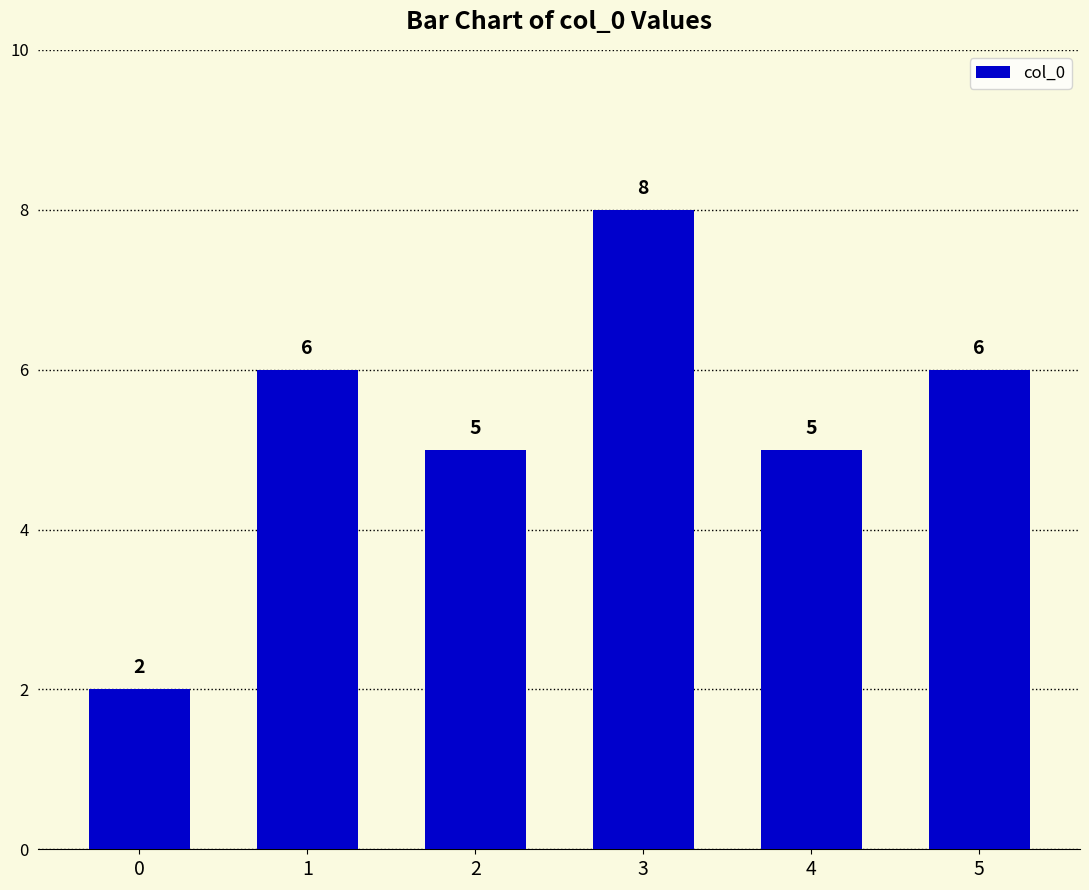

Which category has the highest value across all series?

3